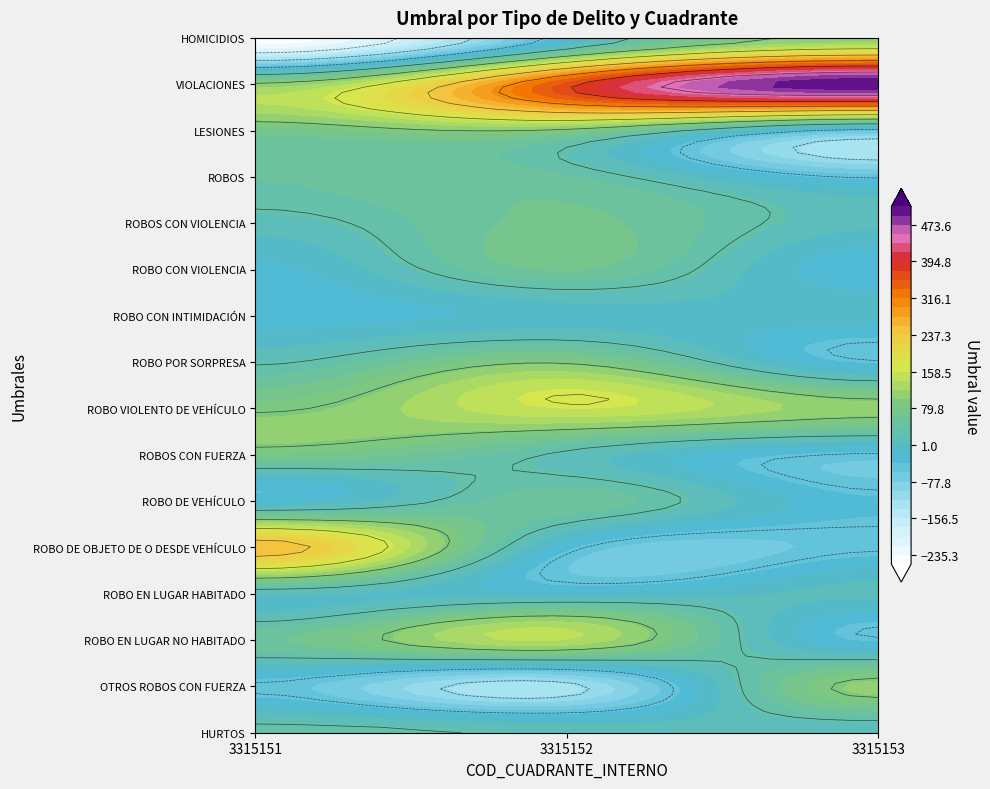

List the series in order of their peak value, highest first.

VIOLACIONES, ROBO DE OBJETO DE O DESDE VEHÍCULO, ROBO VIOLENTO DE VEHÍCULO, ROBO EN LUGAR NO HABITADO, HOMICIDIOS, OTROS ROBOS CON FUERZA, ROBO POR SORPRESA, LESIONES, ROBOS CON FUERZA, ROBOS CON VIOLENCIA, ROBO CON VIOLENCIA, ROBO DE VEHÍCULO, ROBOS, HURTOS, ROBO EN LUGAR HABITADO, ROBO CON INTIMIDACIÓN